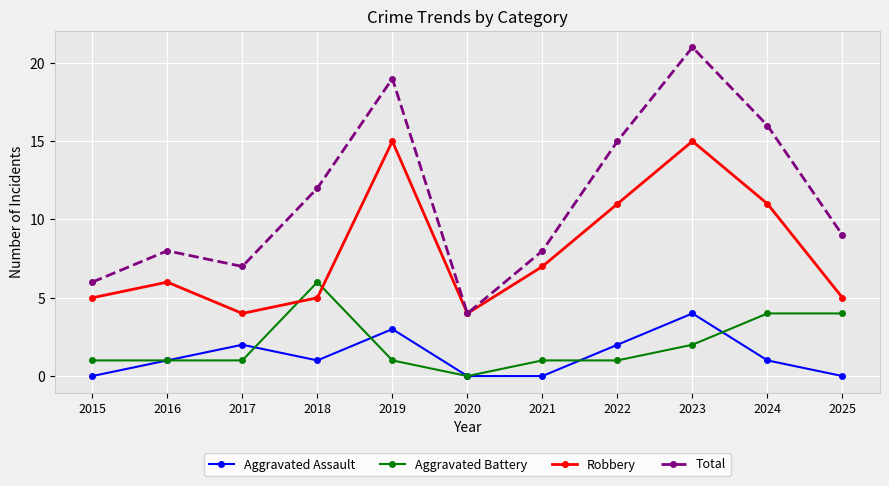

The value of Robbery at 2019 is 10. True or false?

False